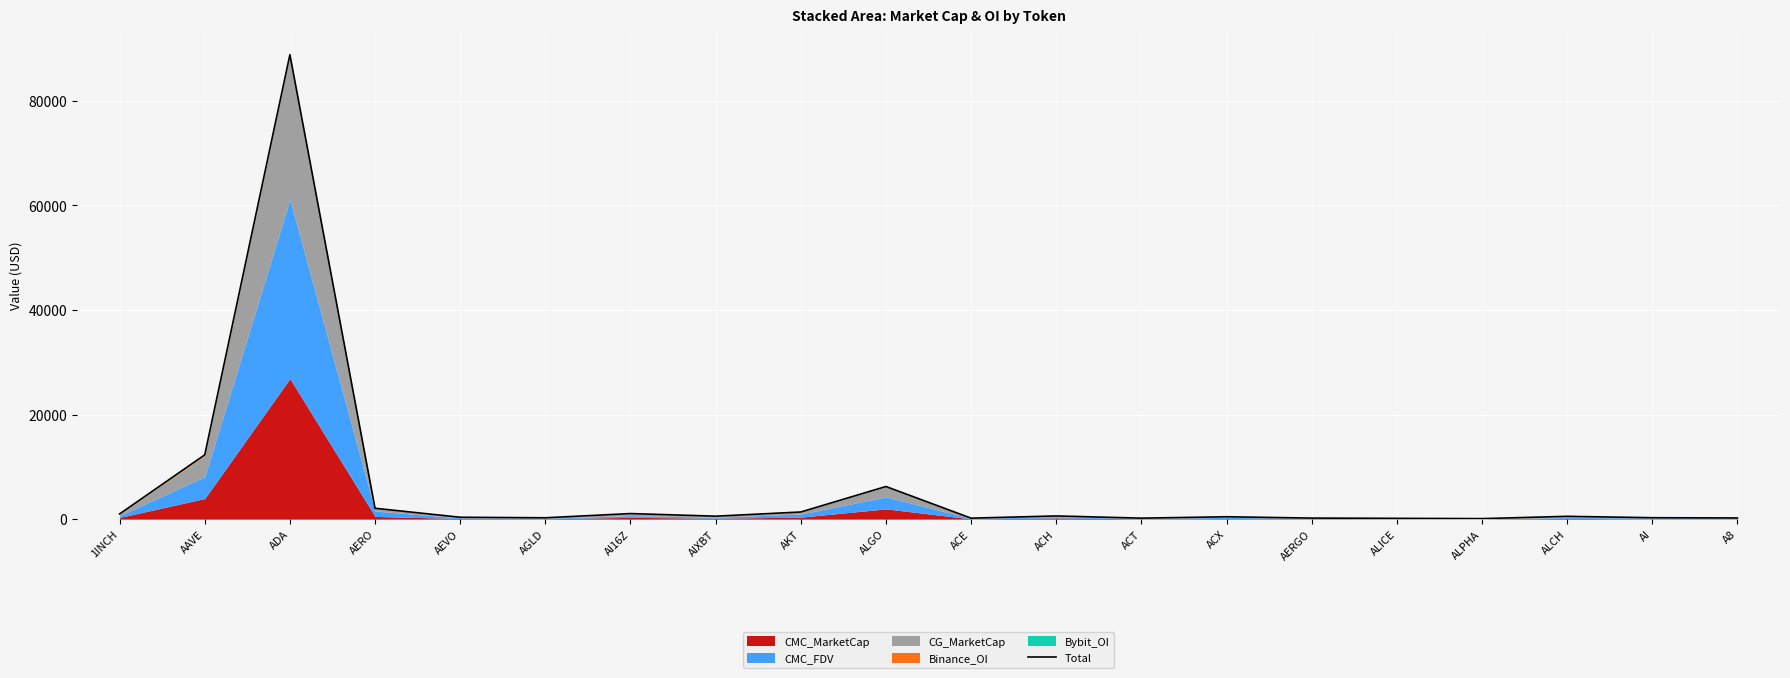

The chart shows a value of 1365.4 at AKT. True or false?

True